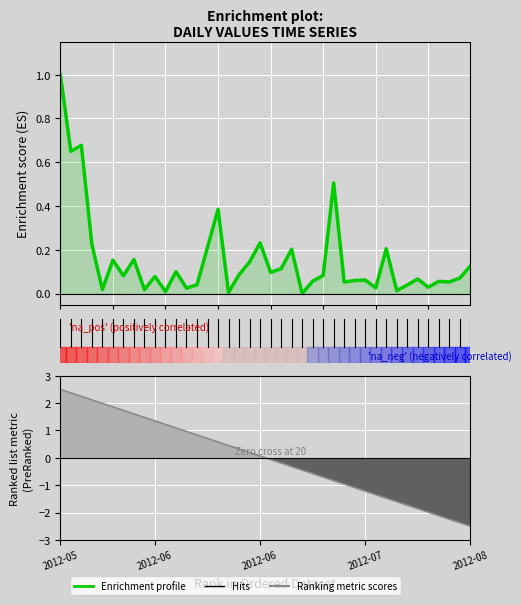

What is the smallest value displayed?

-2.5